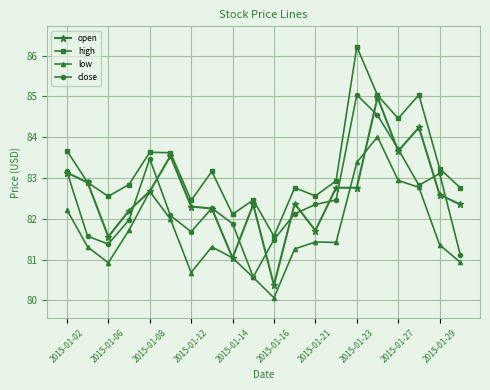

Which series has the largest total across all categories?

high